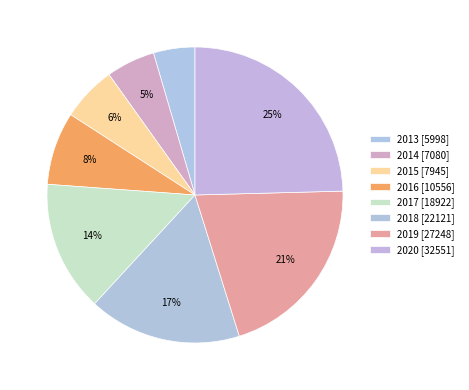

How many slices are in this pie chart?

8